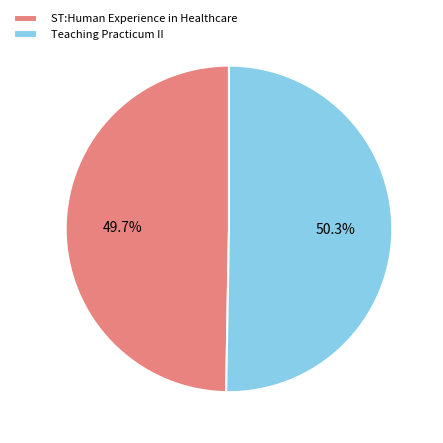

To the nearest percent, what is the combined percentage of Teaching Practicum II and ST:Human Experience in Healthcare?

100%